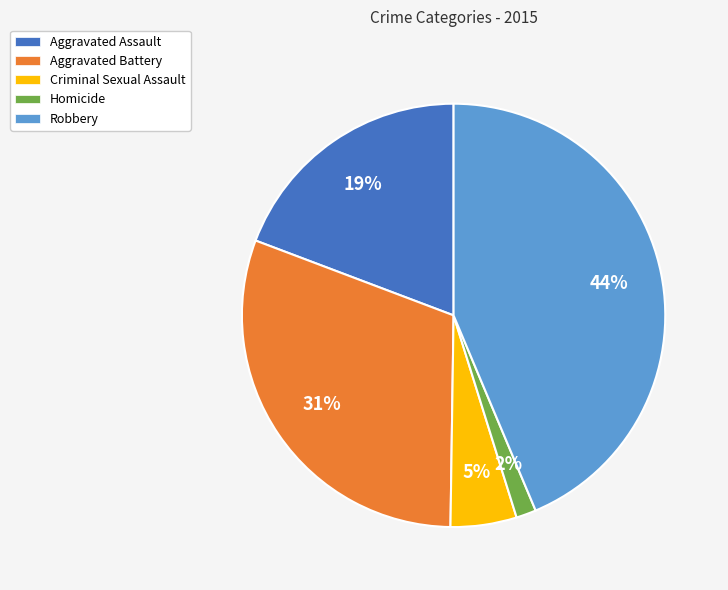

Which has a higher value, Homicide or Robbery?

Robbery